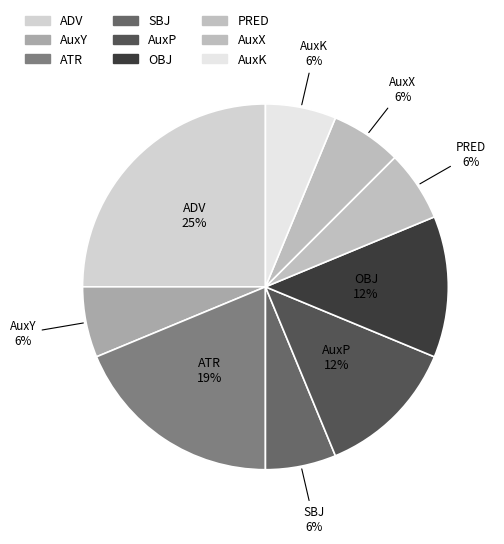

To the nearest percent, what portion does ATR represent?

19%